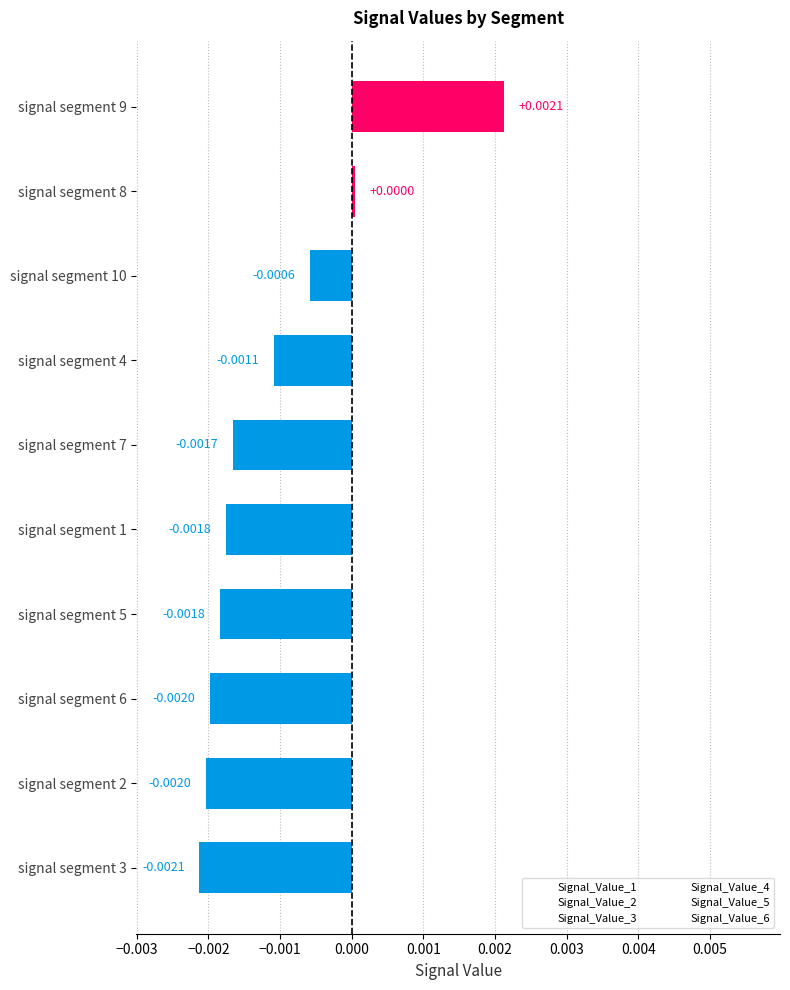

How many categories are shown in the chart?

10